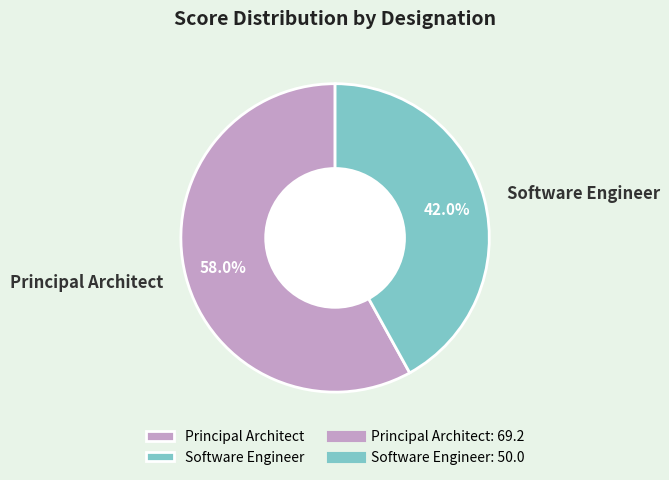

True or false: Software Engineer accounts for 42% of the total.

True